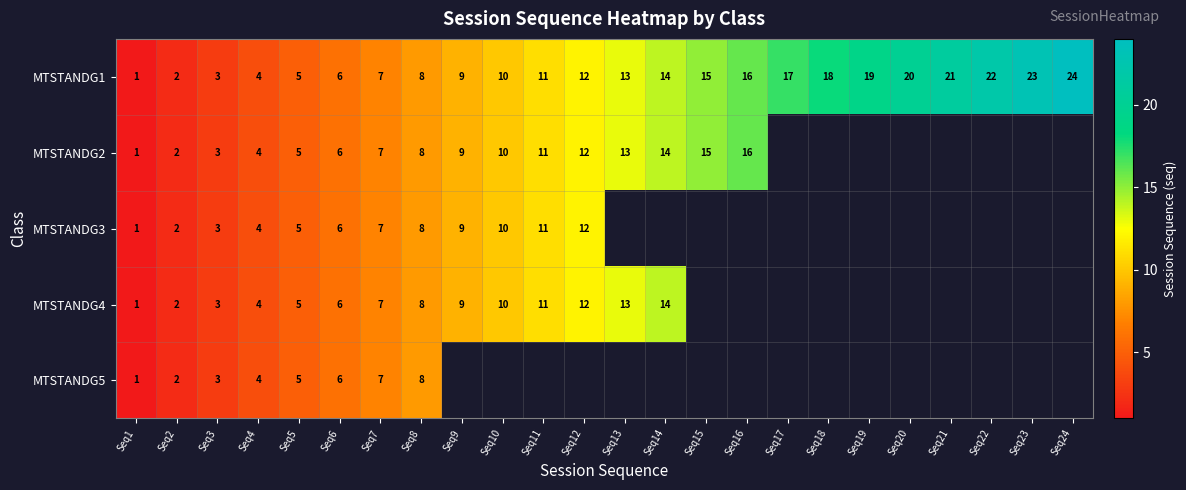

At which category does the chart reach its minimum across all series?

Seq1